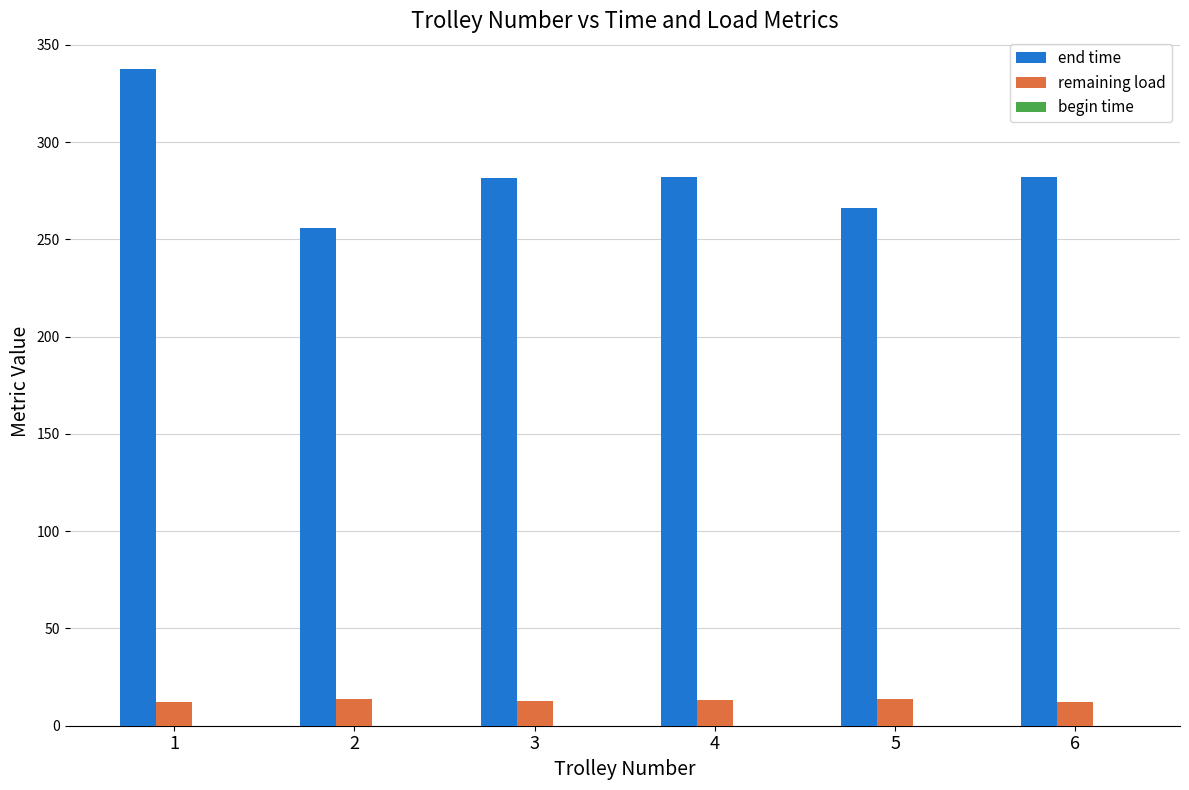

What is the greatest value displayed?

337.5